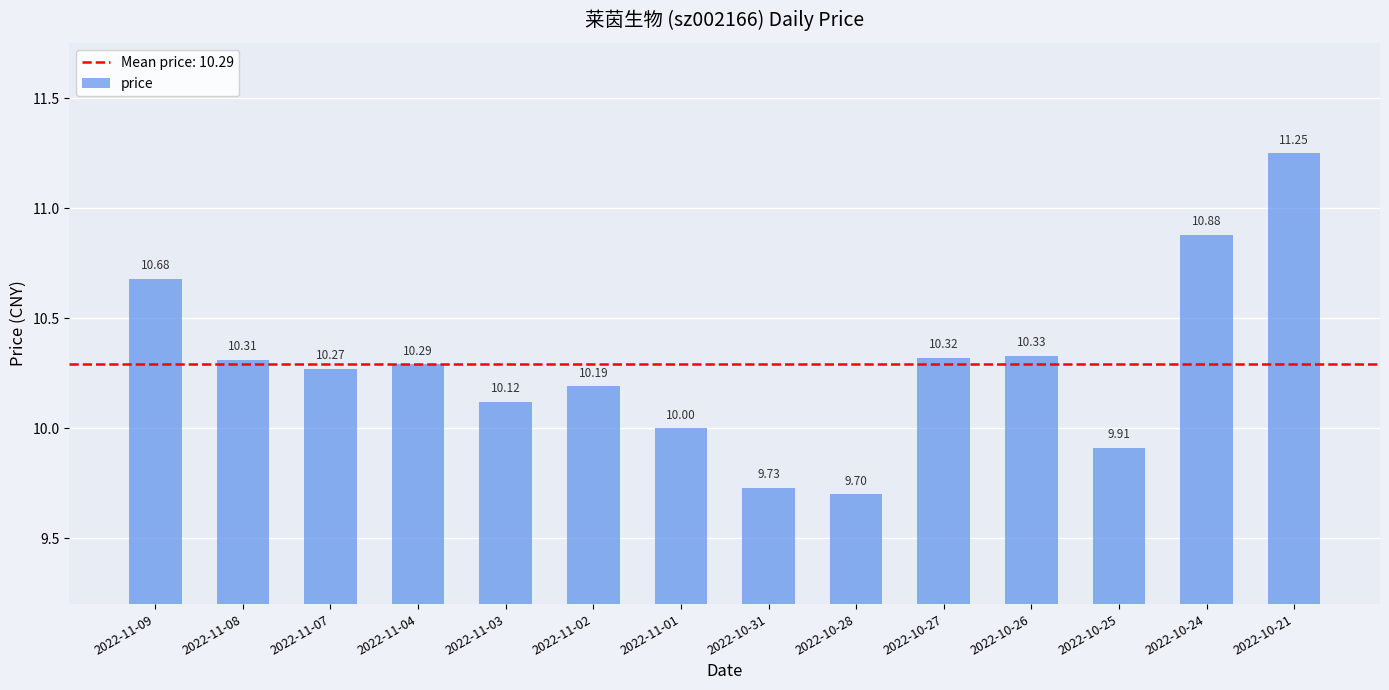

Between 2022-10-27 and 2022-10-24, which is larger?

2022-10-24